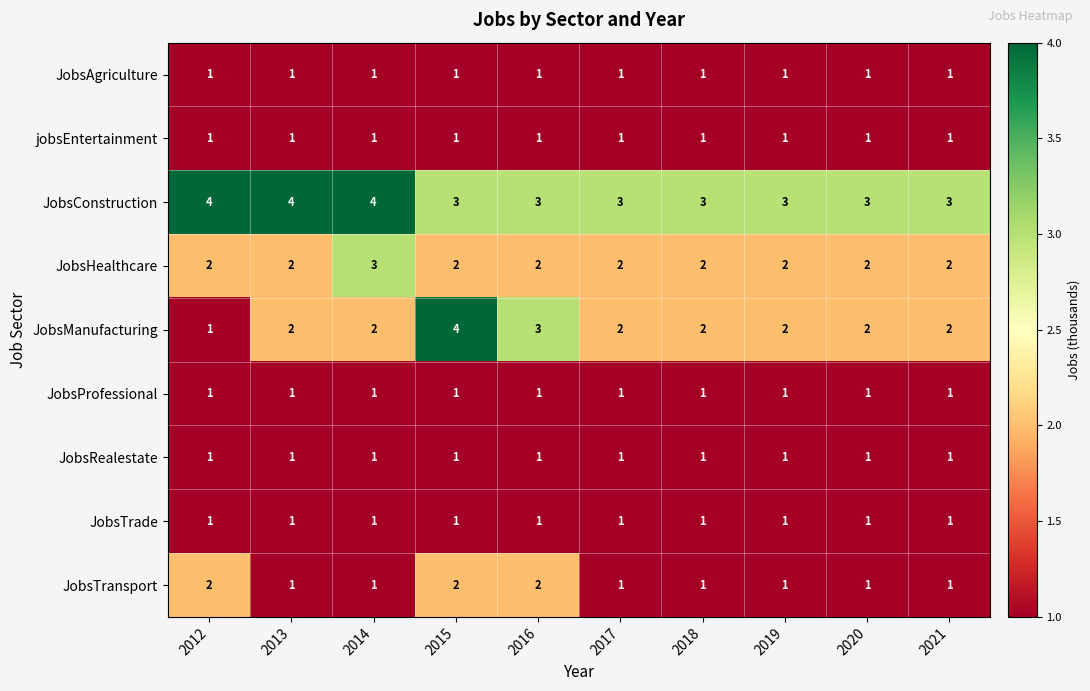

At which category is the sum across all series the highest?

2015